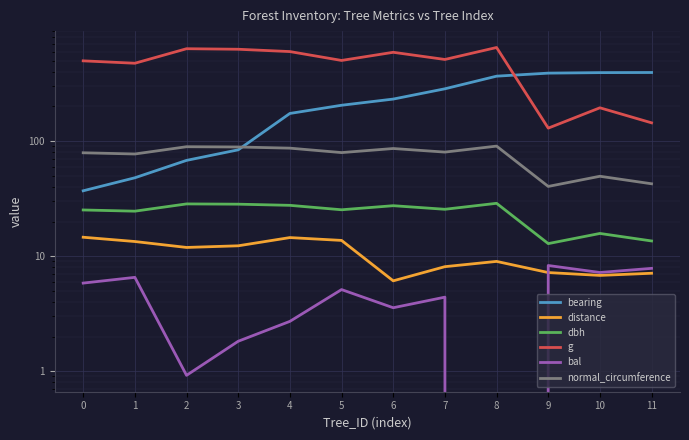

Reading right to left, what are all the values shown in this chart?

bearing: 395.0	394.0	390.0	367.0	285.0	232.0	205.0	174.0	84.0	68.0	48.0	37.0
distance: 7.1	6.8	7.2	9.0	8.1	6.1	13.7	14.5	12.3	11.9	13.4	14.6
dbh: 13.6	15.8	12.8	28.8	25.6	27.4	25.3	27.6	28.3	28.4	24.6	25.2
g: 144.2	194.8	129.7	651.4	512.7	591.8	502.7	600.5	629.0	635.7	475.3	498.8
bal: 7.8	7.2	8.3	0.0	4.4	3.6	5.1	2.7	1.8	0.9	6.5	5.8
normal_circumference: 42.6	49.5	40.4	90.5	80.3	86.2	79.5	86.9	88.9	89.4	77.3	79.2